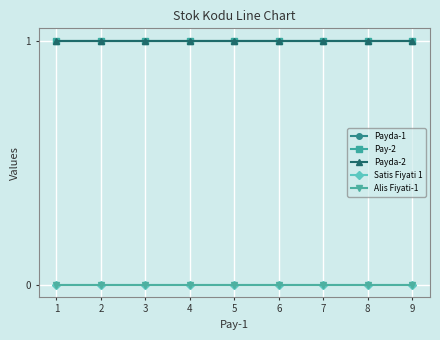

Is this an area chart (filled region under the line)?

No